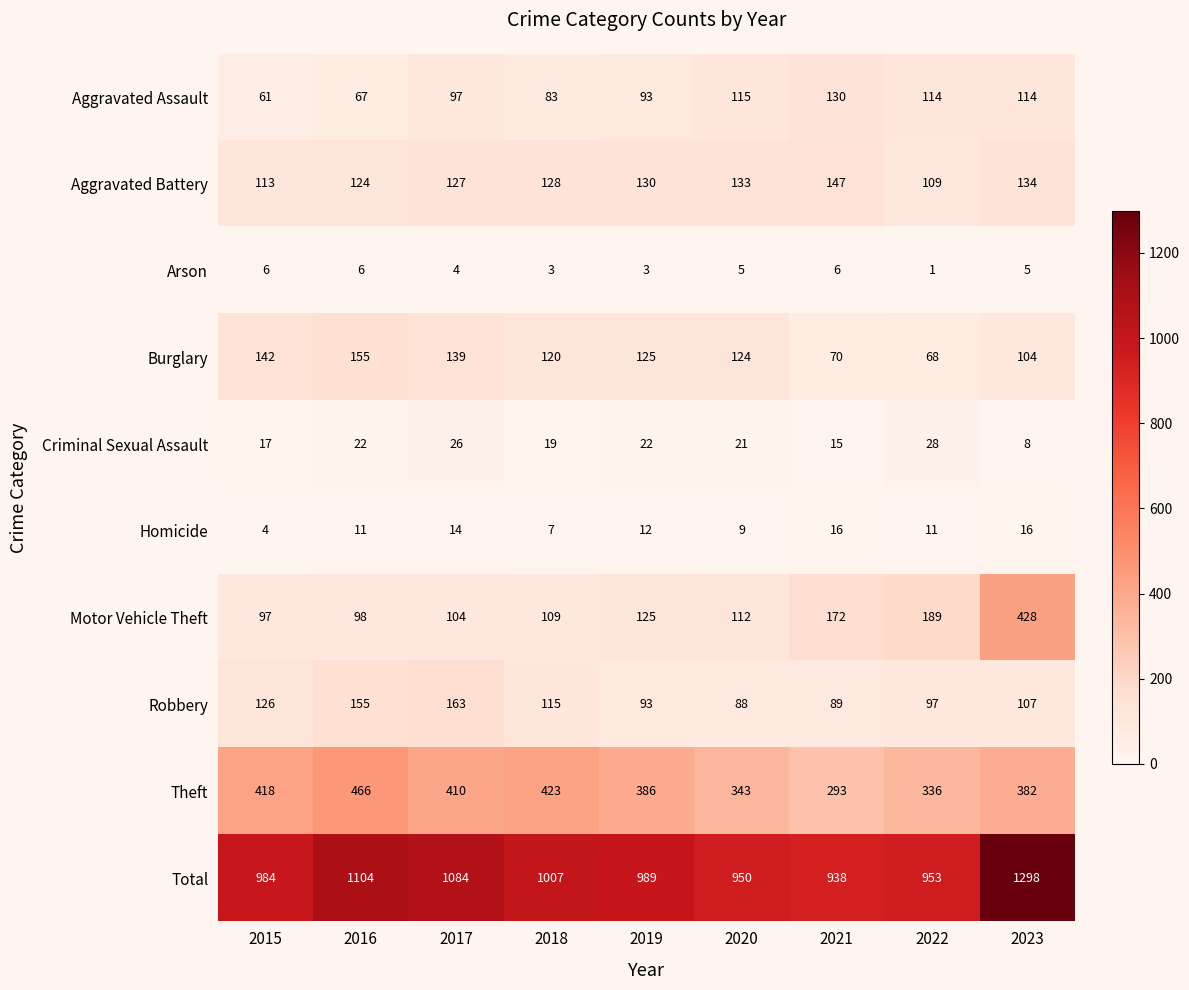

At how many categories does at least one series exceed 435?

9